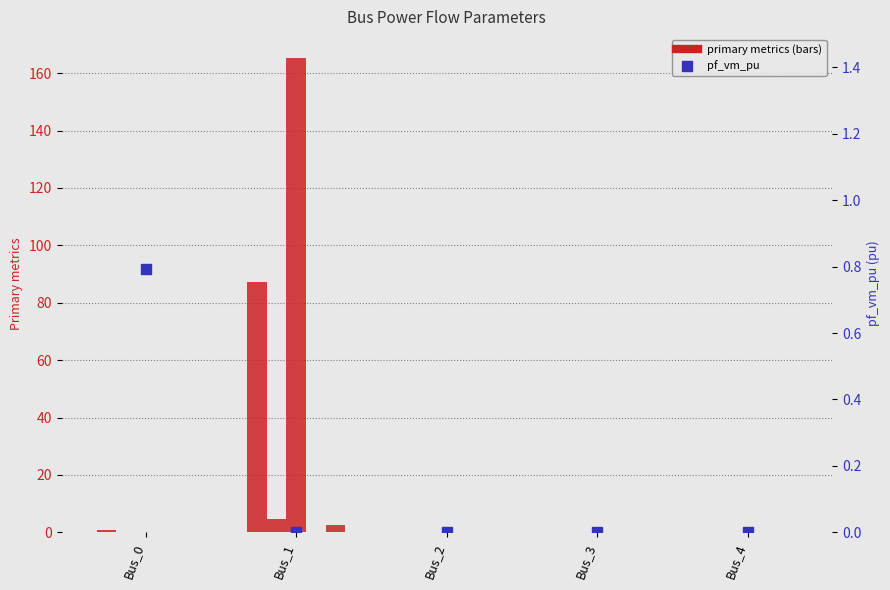

Where is pf_skss_mw nearest to the value 82?

Bus_0